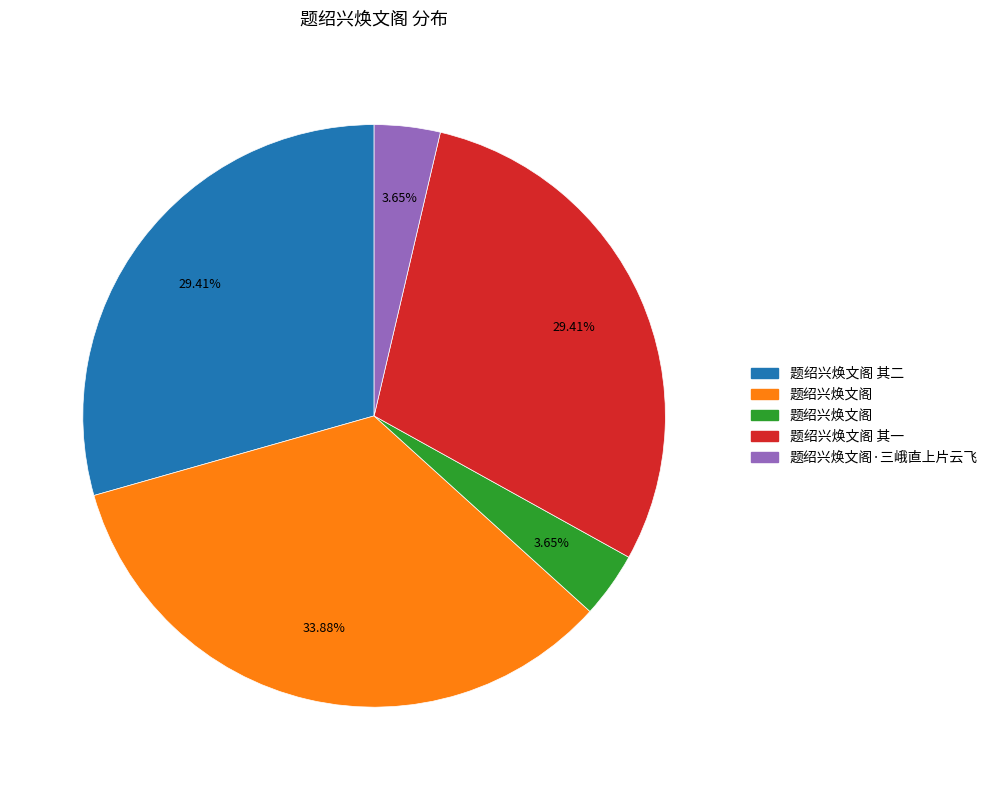

How many segments does this pie chart have?

5